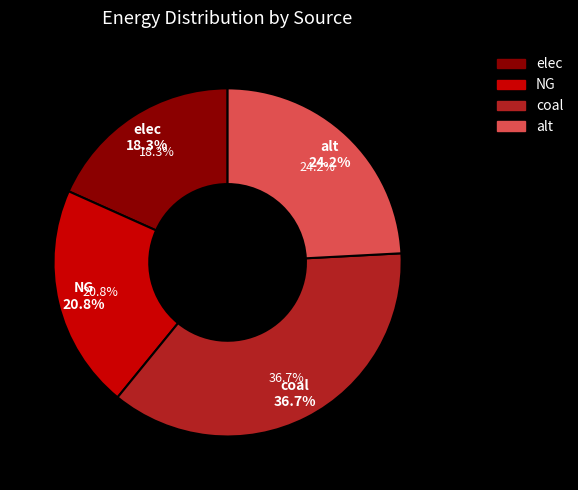

What is the largest slice in the pie chart?

coal